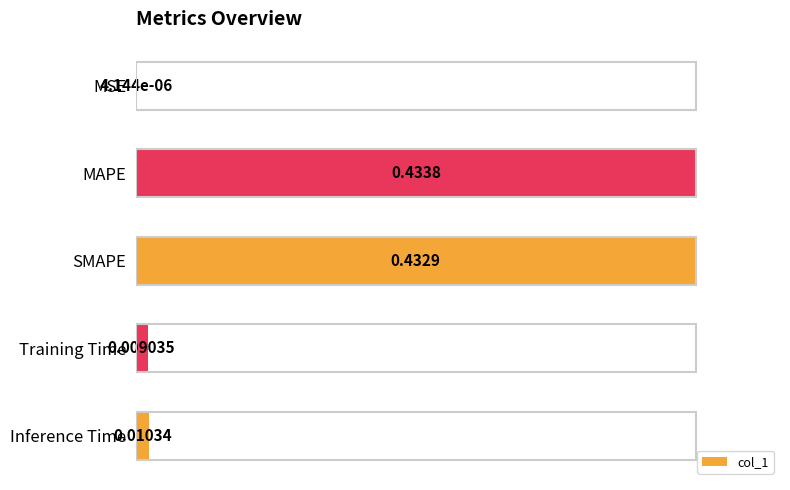

What is the sum of all values?

2.0